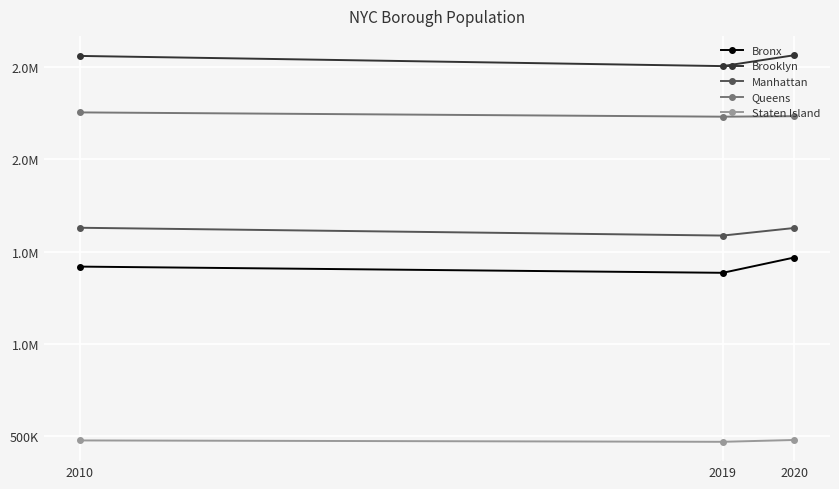

The value of Queens at 2020 is 3740318. True or false?

False